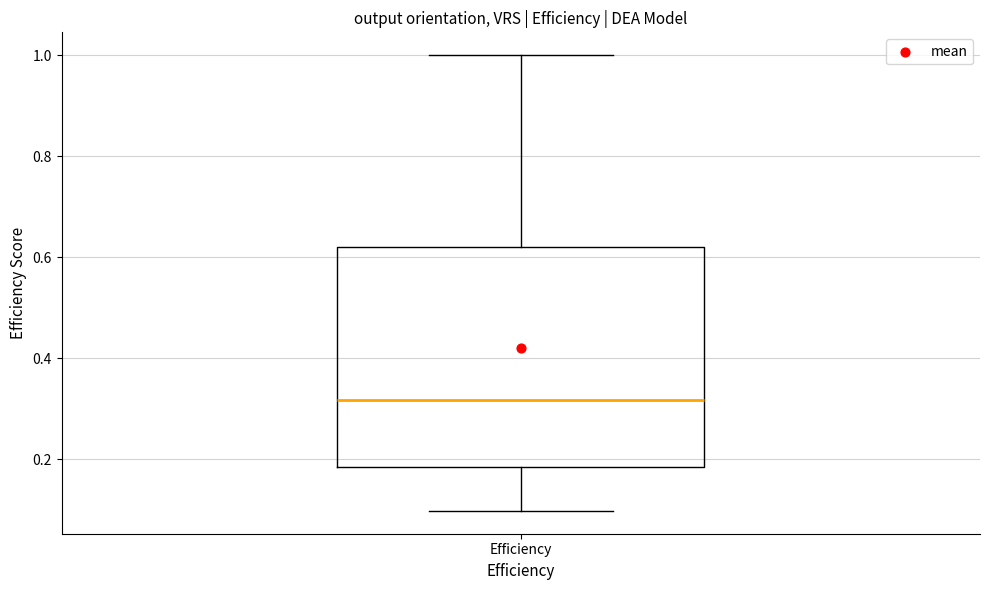

Where is the lower edge of the box for Efficiency on the y-axis? The values are not printed on the chart, so give them approximately, as read against the axis.

0.18